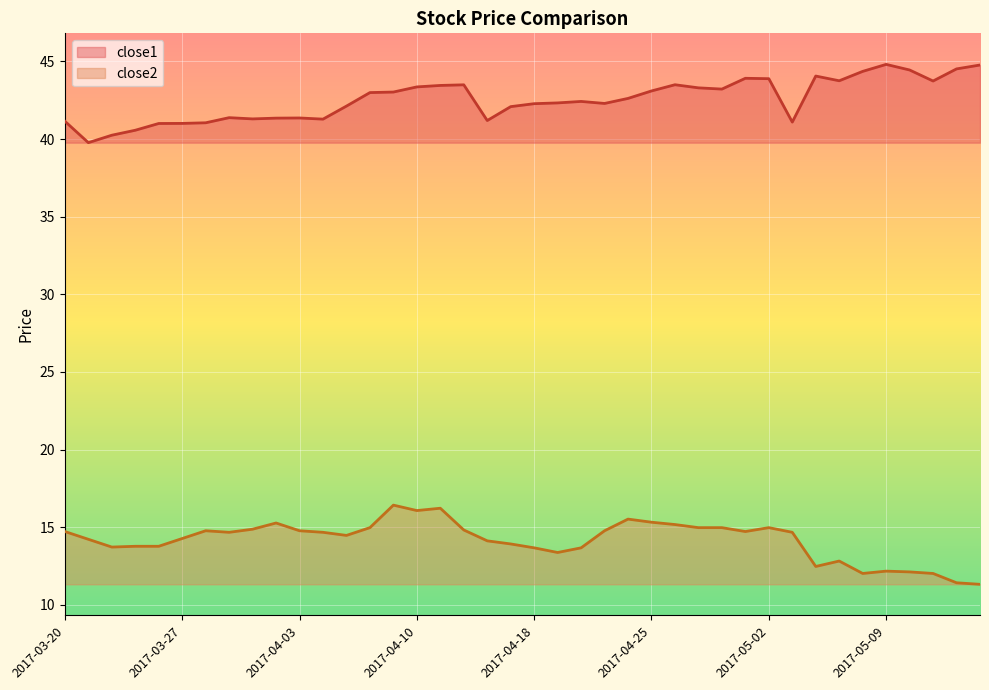

Rank the series by their average value, from lowest to highest.

close2, close1